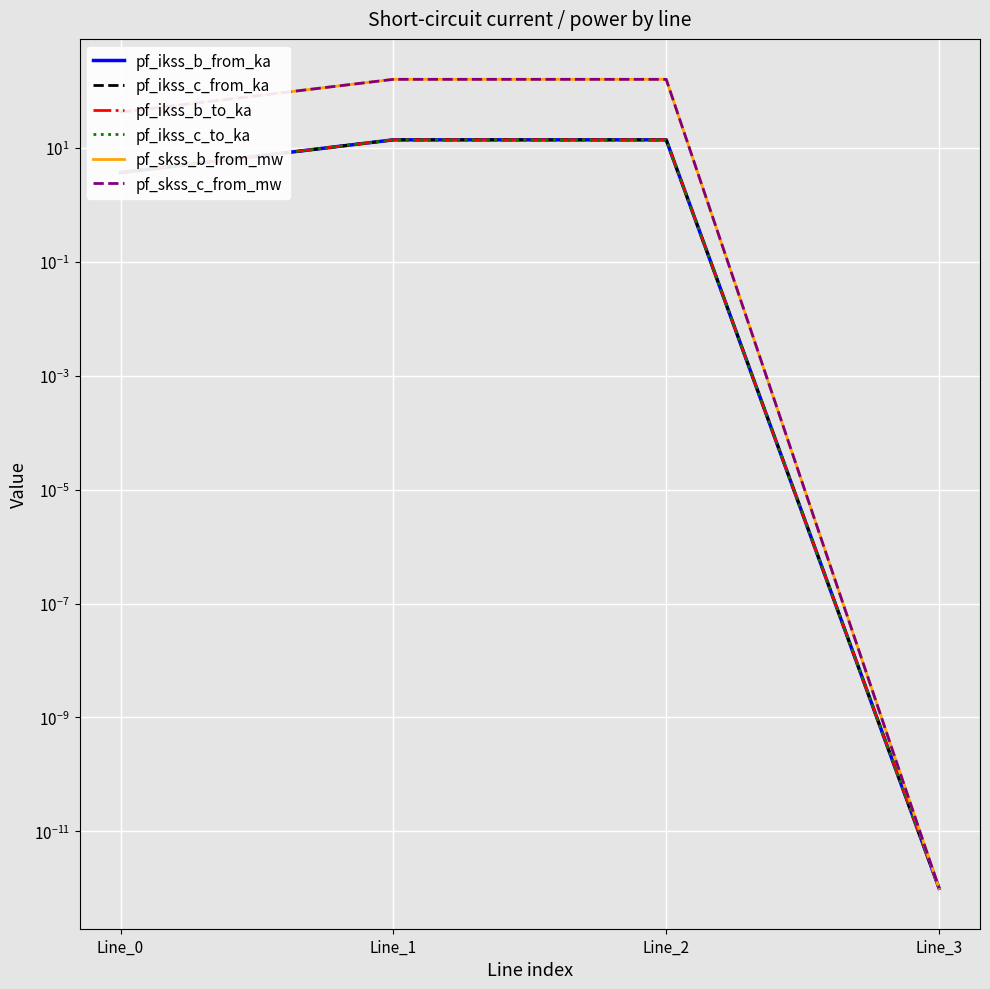

What is the average value of the pf_ikss_c_to_ka series?

7.9